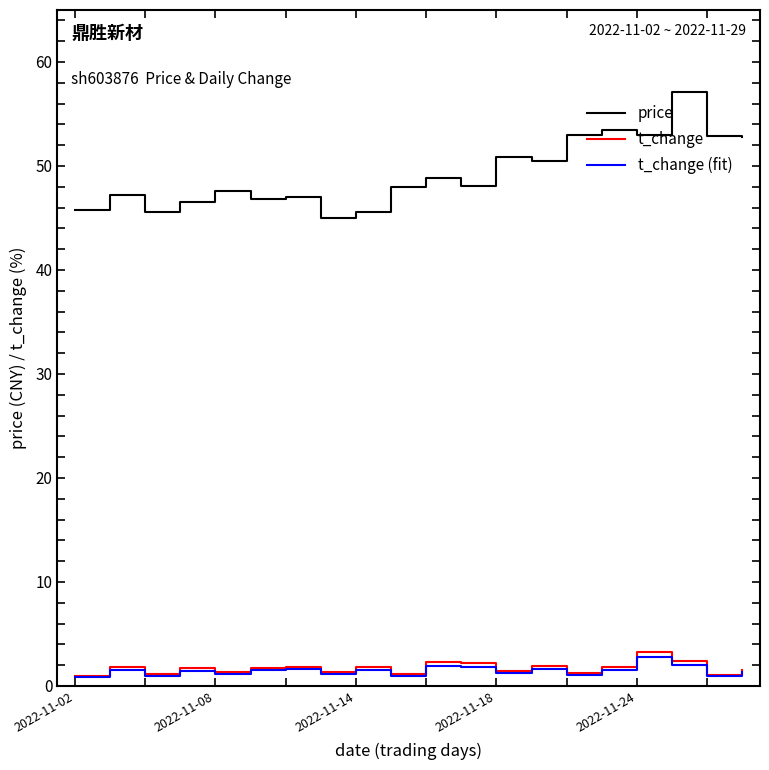

True or false: price and t_change intersect in this chart.

False